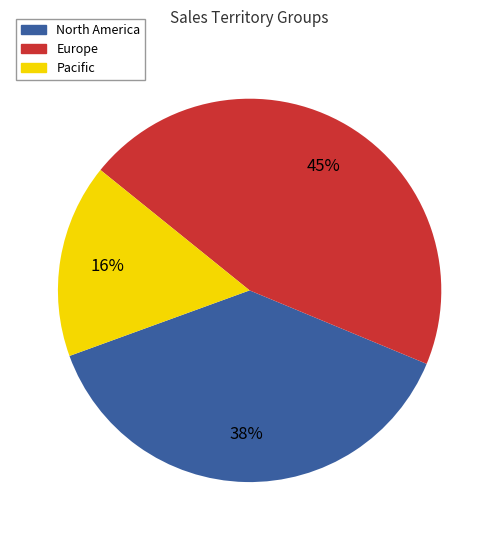

Approximately how many times larger is the value at Pacific compared to North America?

0.4